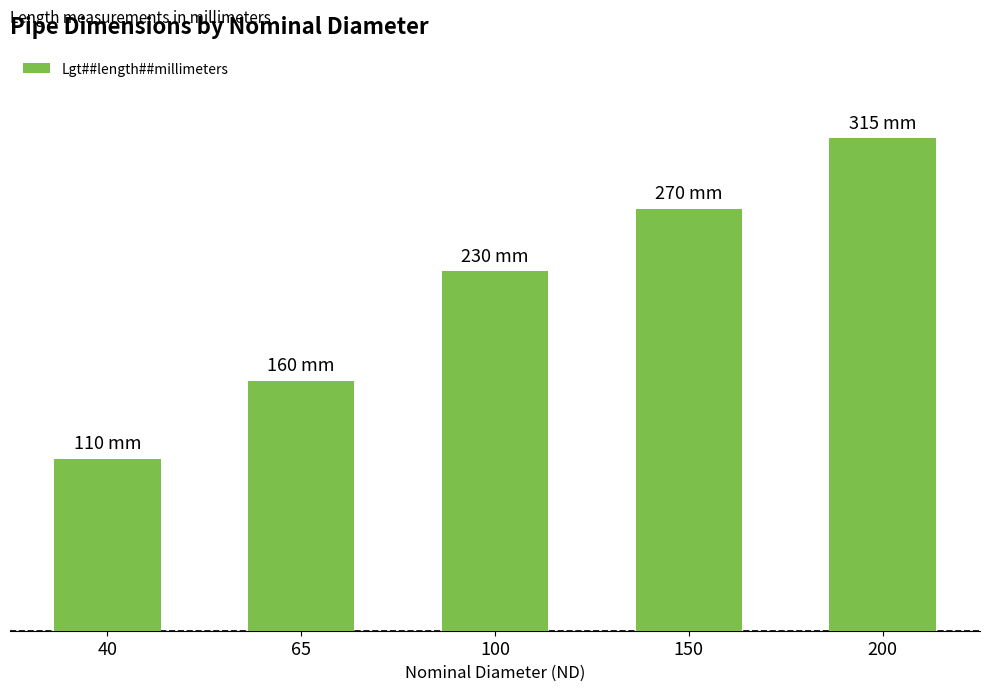

Are the bars horizontal?

No